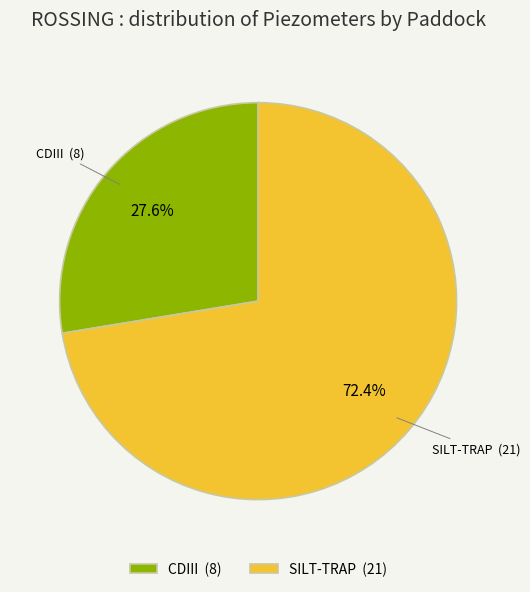

To the nearest percent, what percentage of the pie is CDIII?

28%